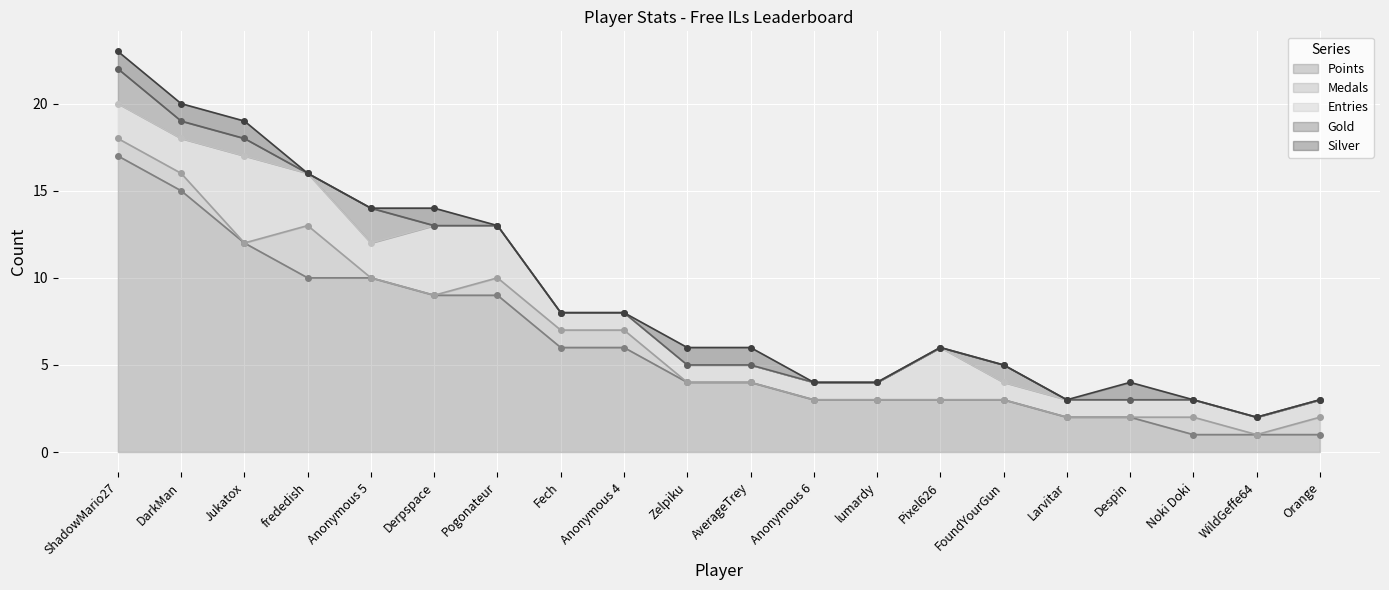

True or false: Entries and Gold cross at least once.

False